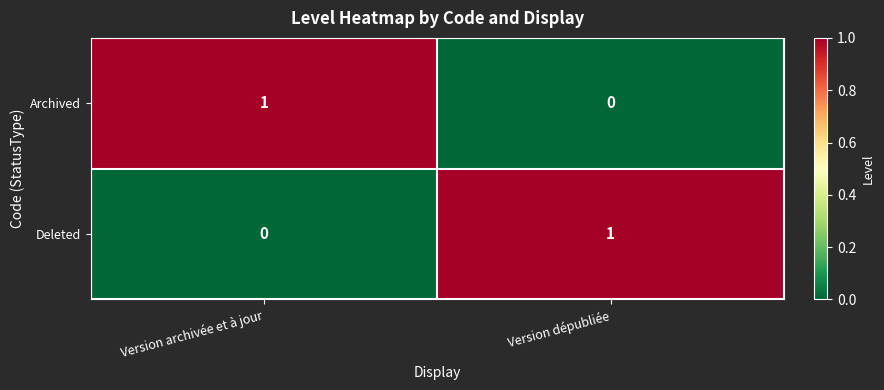

Is it true that Deleted equals 1 at Version dépubliée?

True